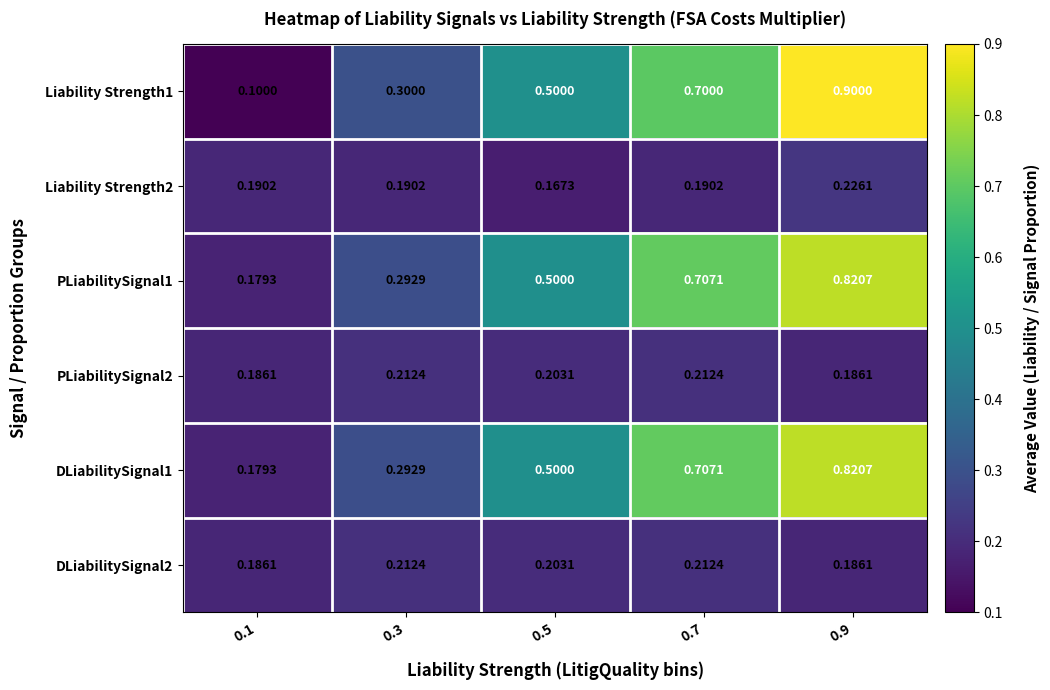

At how many categories does at least one series exceed 0?

5